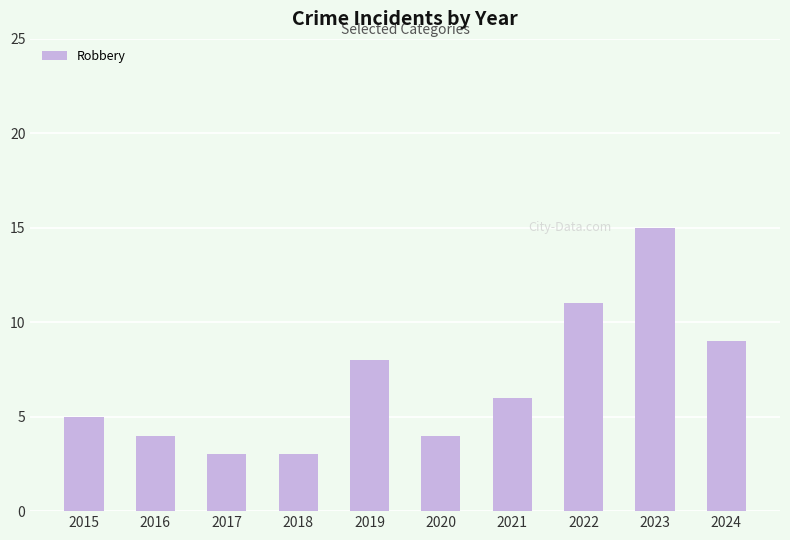

Which category has the highest value across all series?

2023